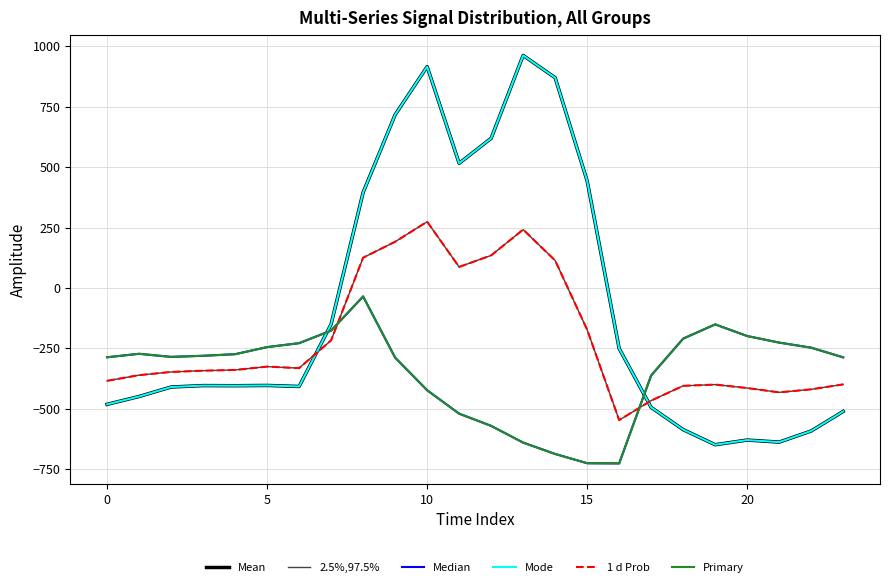

What is the minimum value for Median?

-726.6